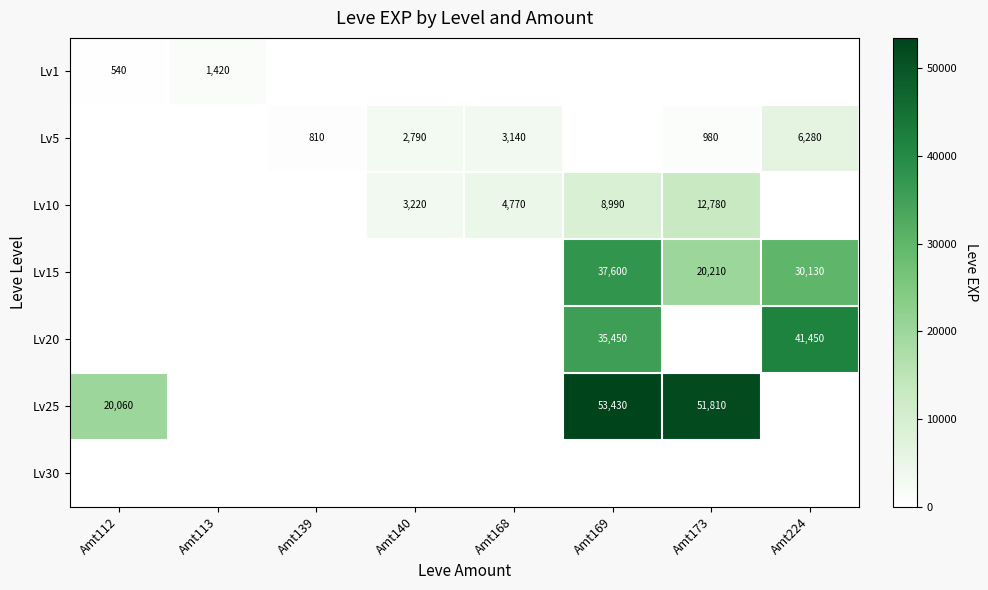

The value of Lv15 at Amt169 is 52273. True or false?

False